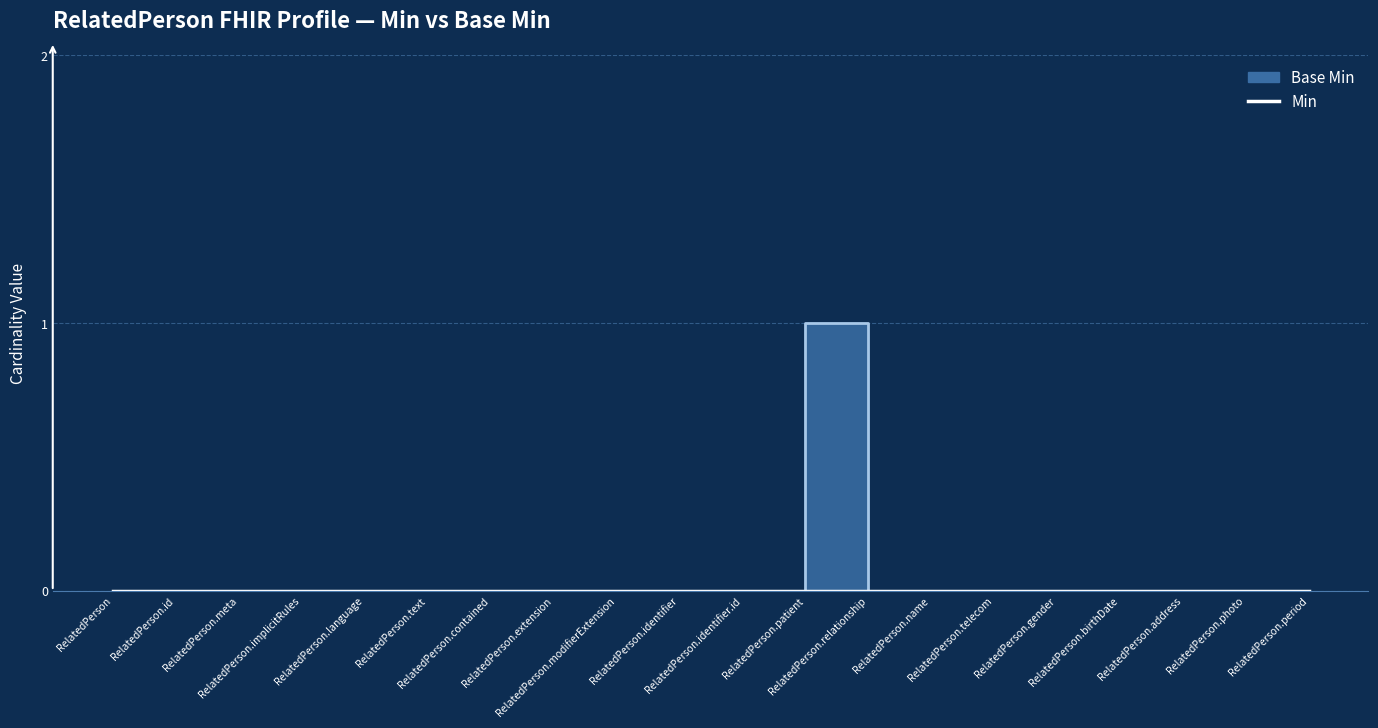

What is the difference between the maximum and minimum values?

1